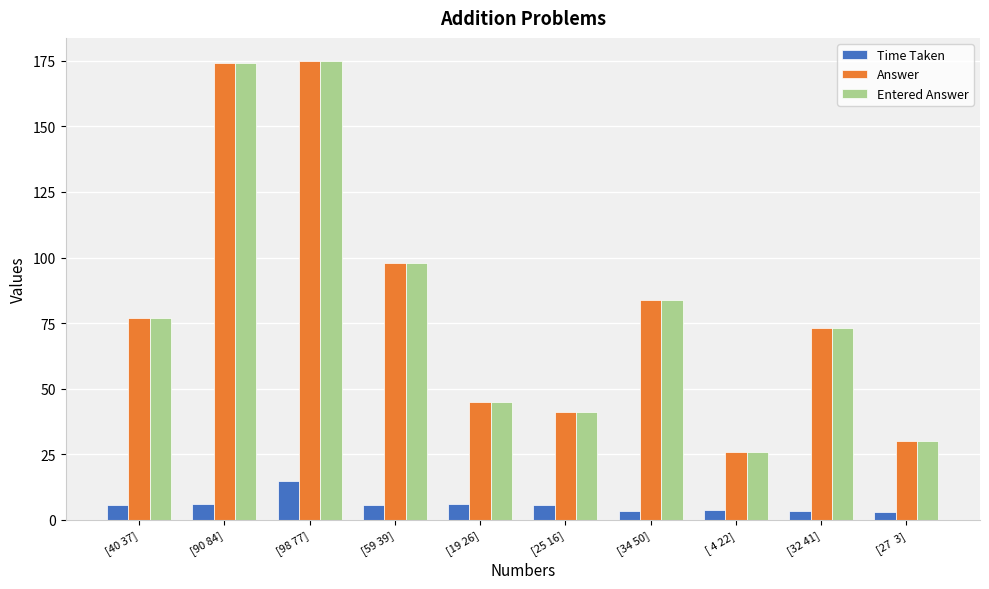

What is the label of the 6th bar from the right?

[19 26]